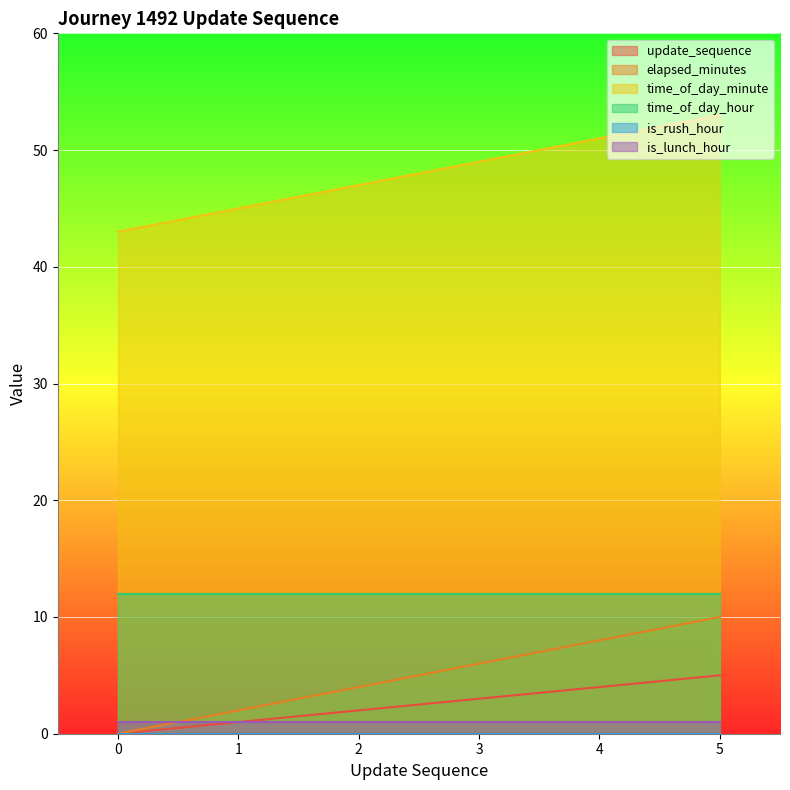

At how many categories does at least one series exceed 47?

3